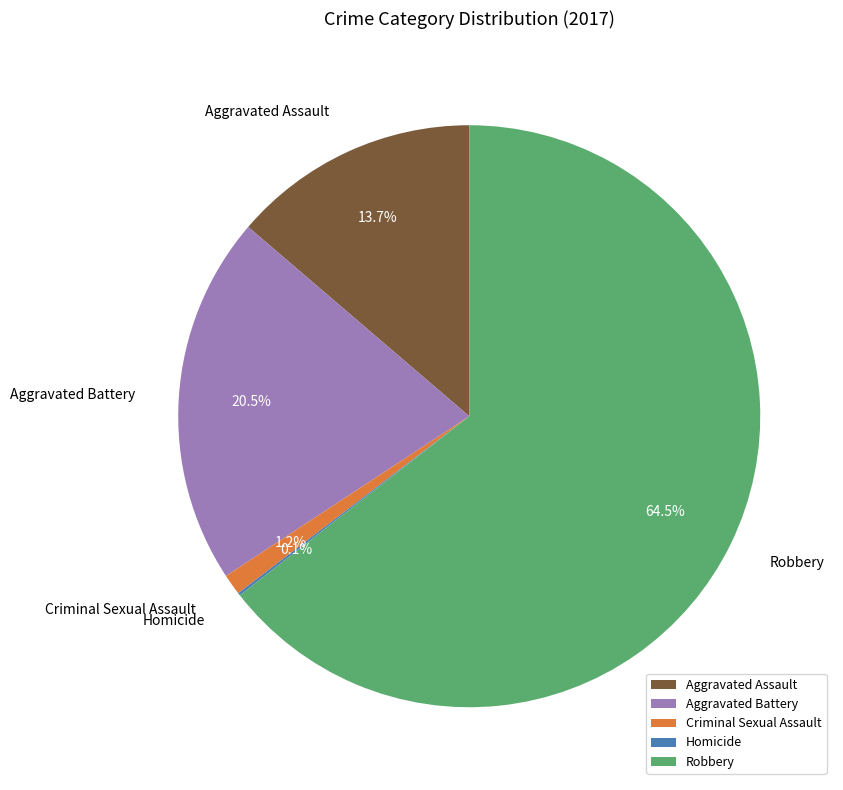

What percentage is the Aggravated Assault slice, to the nearest percent?

14%